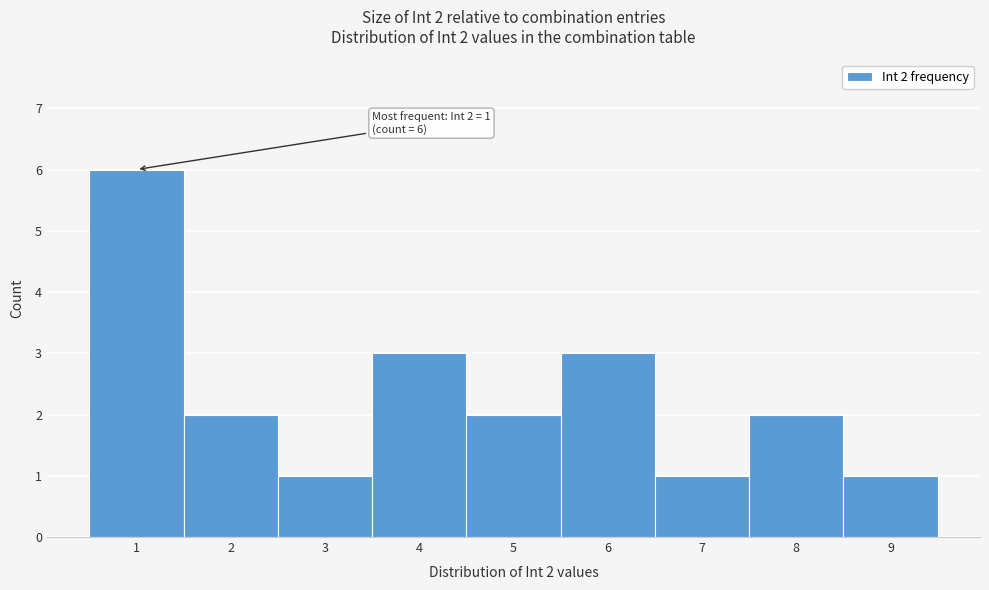

Which range on the x-axis has the tallest bar?

0.5 to 1.5